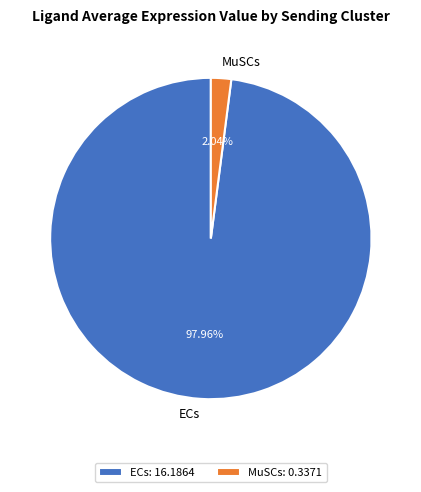

Count the number of slices in the pie.

2